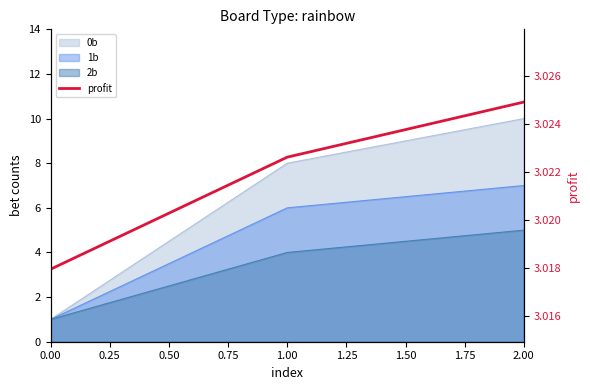

True or false: the data shows 0.9 at 0.00.

False